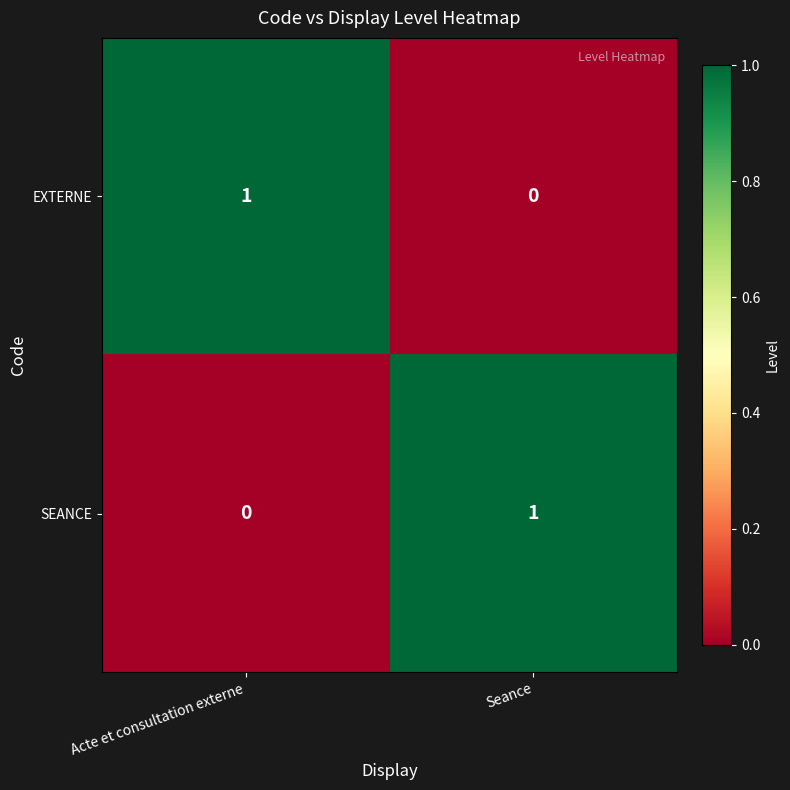

At how many categories does at least one series exceed 0?

2